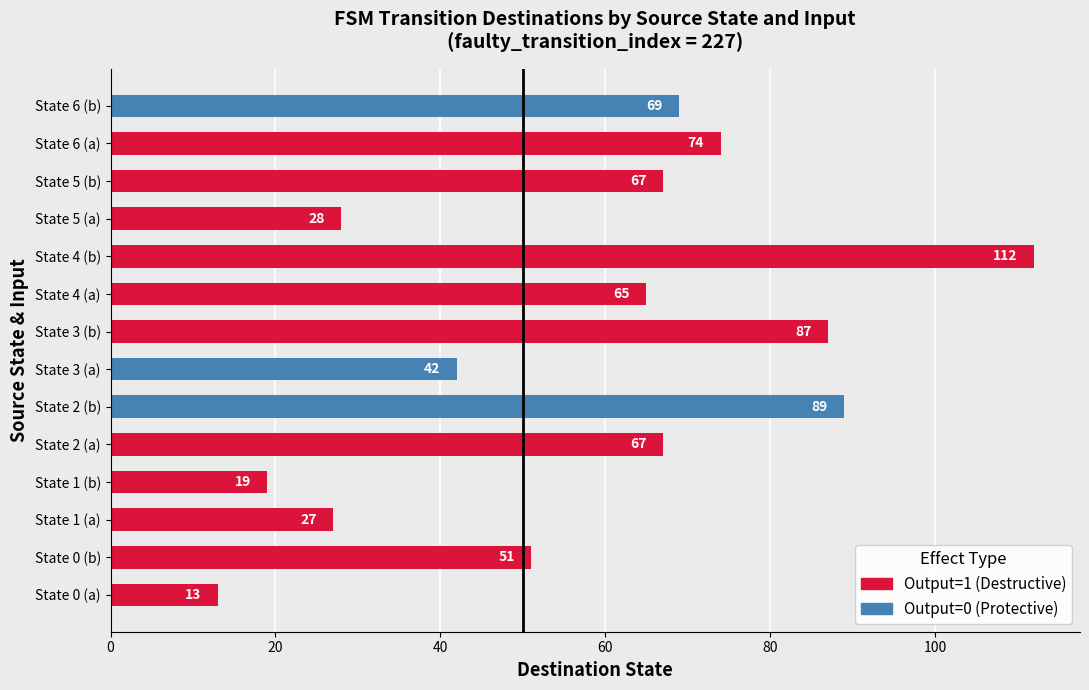

The value at State 2 (a) is 104. True or false?

False